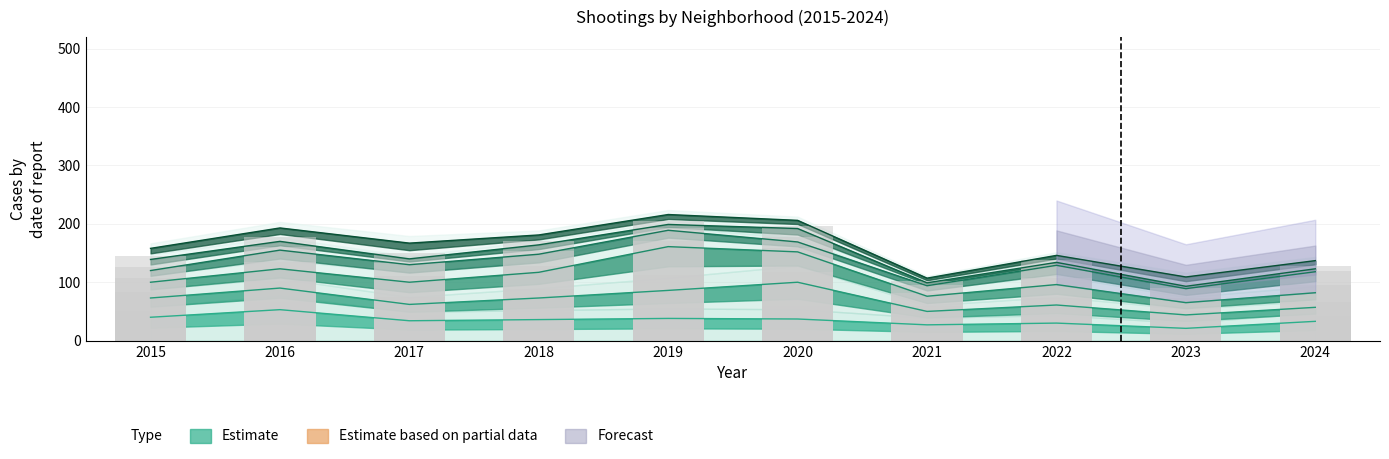

True or false: Austin has a value of 118 at 2018.

False